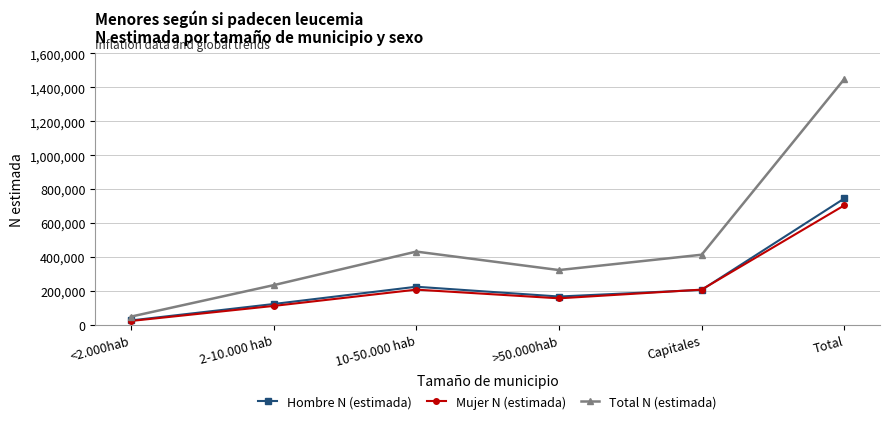

The Hombre N (estimada) series shows 744844 at Total. True or false?

True